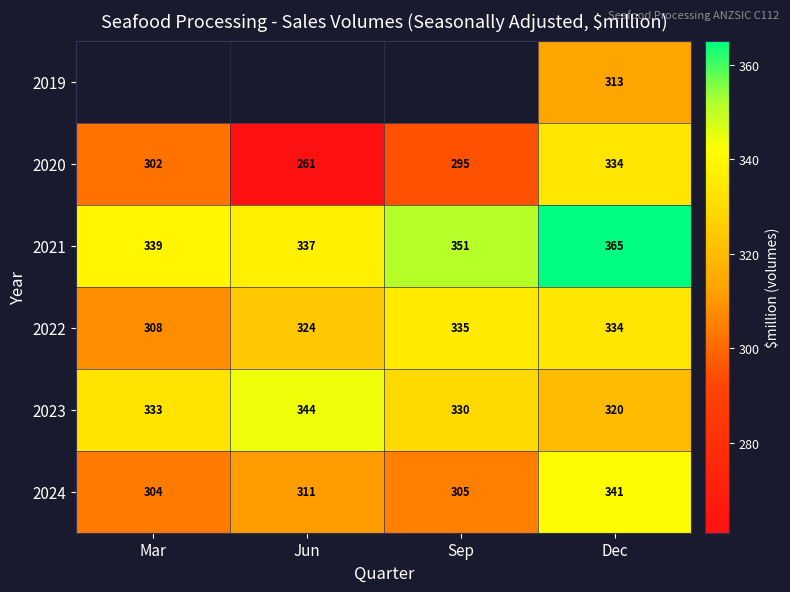

True or false: 2022 has a value of 521.0 at Sep.

False